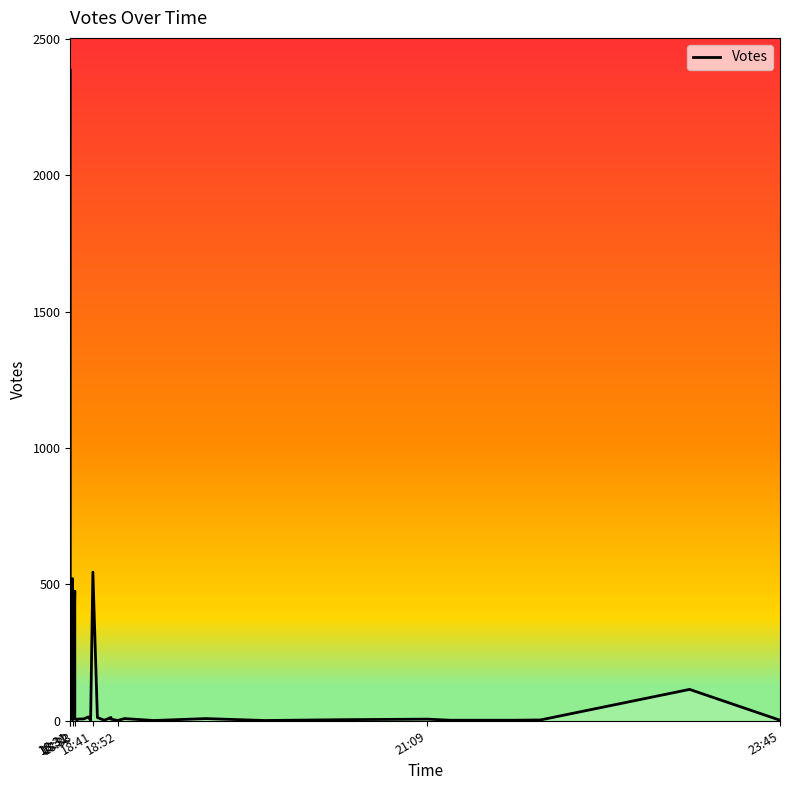

List the labels in order of value, smallest first.

2019-09-01 19:57, 2019-09-01 19:08, 2019-09-01 18:52, 2019-09-01 23:45, 2019-09-01 21:47, 2019-09-01 21:45, 2019-09-01 21:19, 2019-09-01 18:46, 2019-09-01 18:40, 2019-09-01 21:59, 2019-09-01 20:32, 2019-09-01 18:34, 2019-09-01 18:32, 2019-09-01 21:09, 2019-09-01 18:49, 2019-09-01 18:32, 2019-09-01 18:31, 2019-09-01 18:34, 2019-09-01 18:33, 2019-09-01 18:37, 2019-09-01 19:31, 2019-09-01 18:55, 2019-09-01 18:32, 2019-09-01 18:43, 2019-09-01 18:31, 2019-09-01 18:49, 2019-09-01 18:31, 2019-09-01 18:39, 2019-09-01 18:31, 2019-09-01 18:32, 2019-09-01 23:05, 2019-09-01 18:31, 2019-09-01 18:32, 2019-09-01 18:31, 2019-09-01 18:31, 2019-09-01 18:33, 2019-09-01 18:32, 2019-09-01 18:41, 2019-09-01 18:31, 2019-09-01 18:31